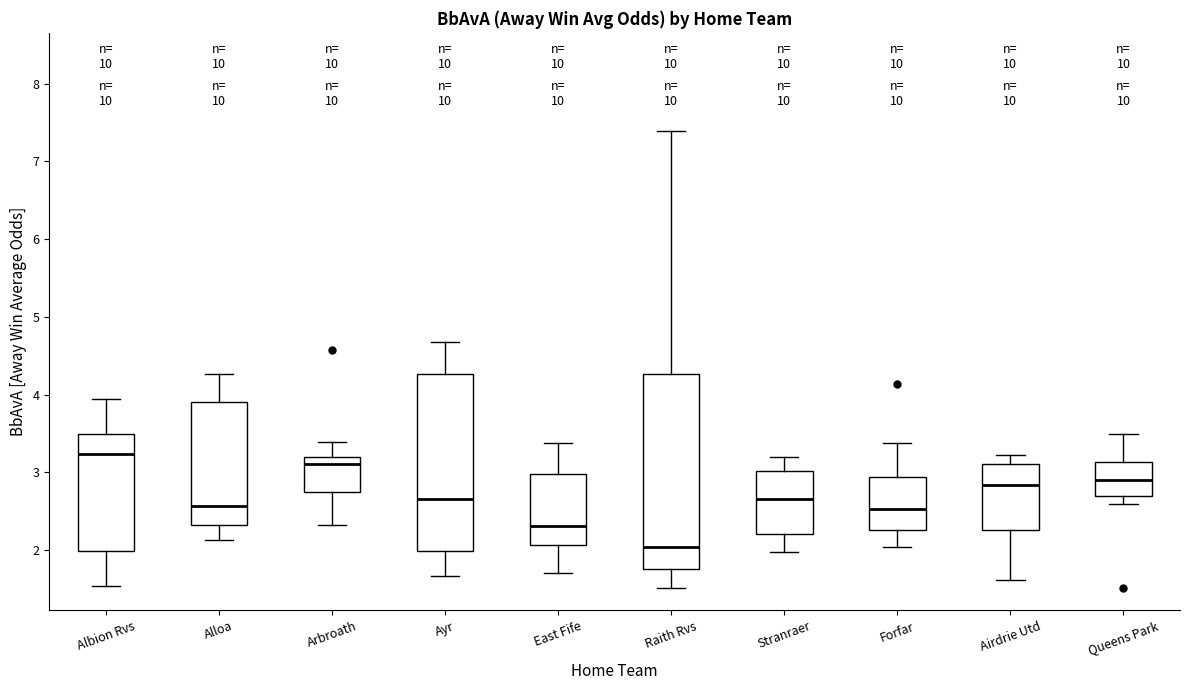

Which box's median line is the highest?

Albion Rvs